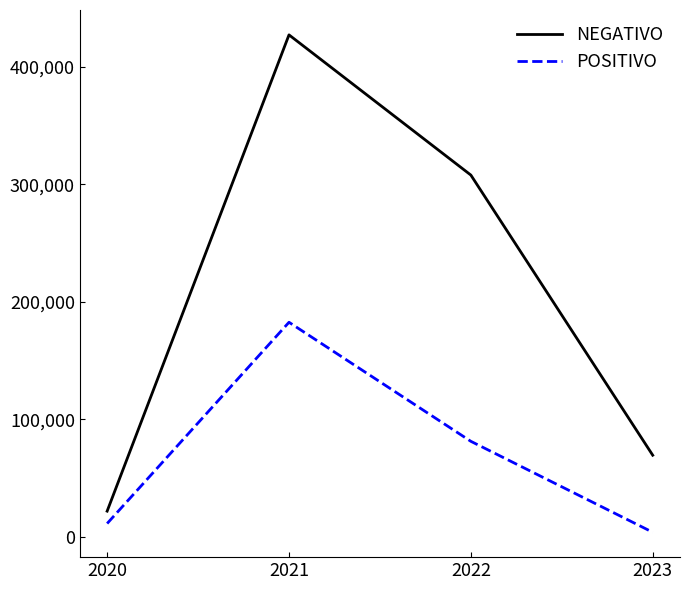

Reading right to left, what are all the values shown in this chart?

NEGATIVO: 69278	307826	427223	21651
POSITIVO: 3659	81106	182486	11102